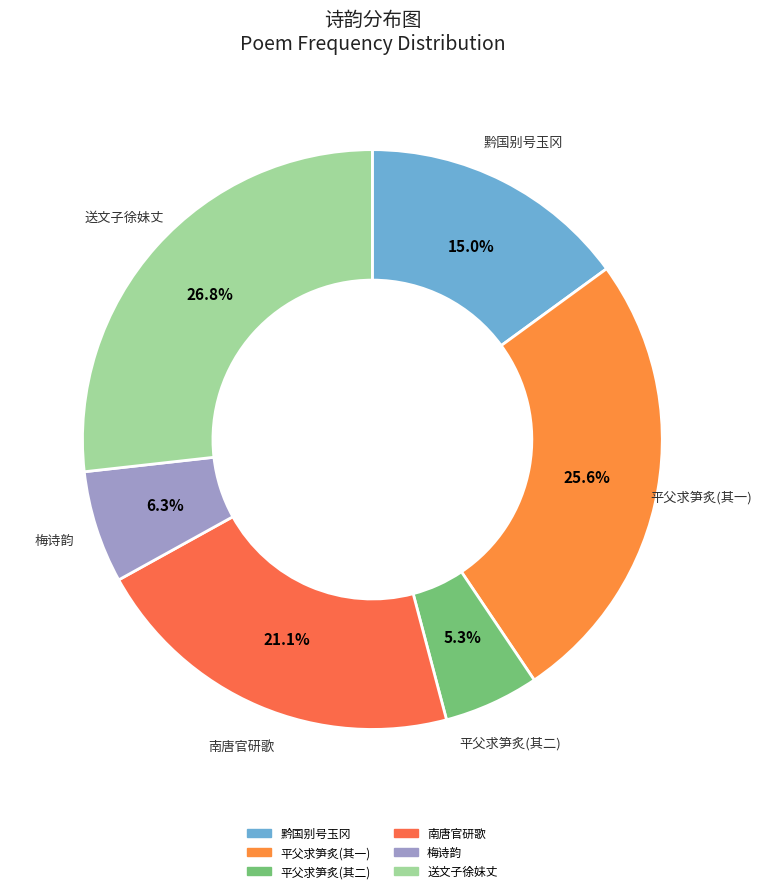

Is there a majority slice in this chart?

No